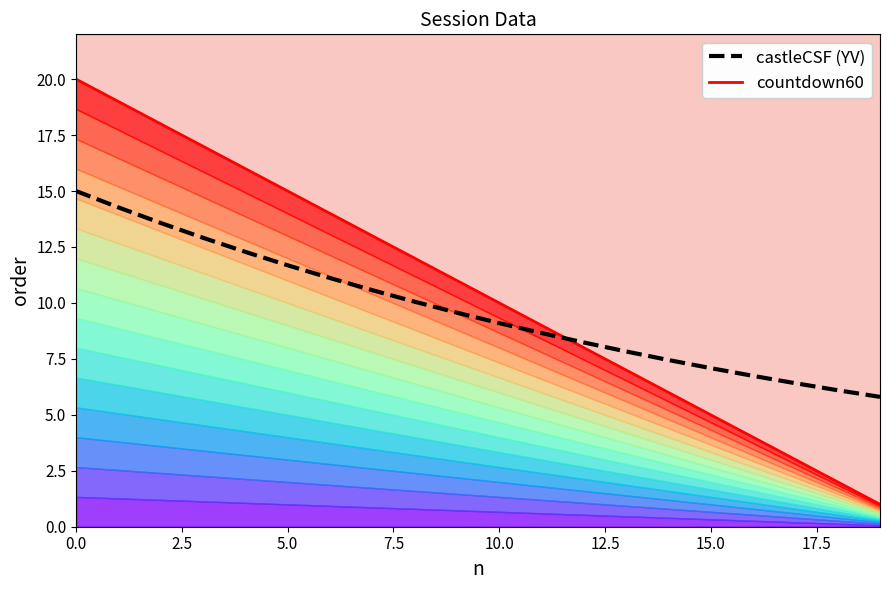

Is it true that castleCSF (YV) equals 7.1 at 15?

True